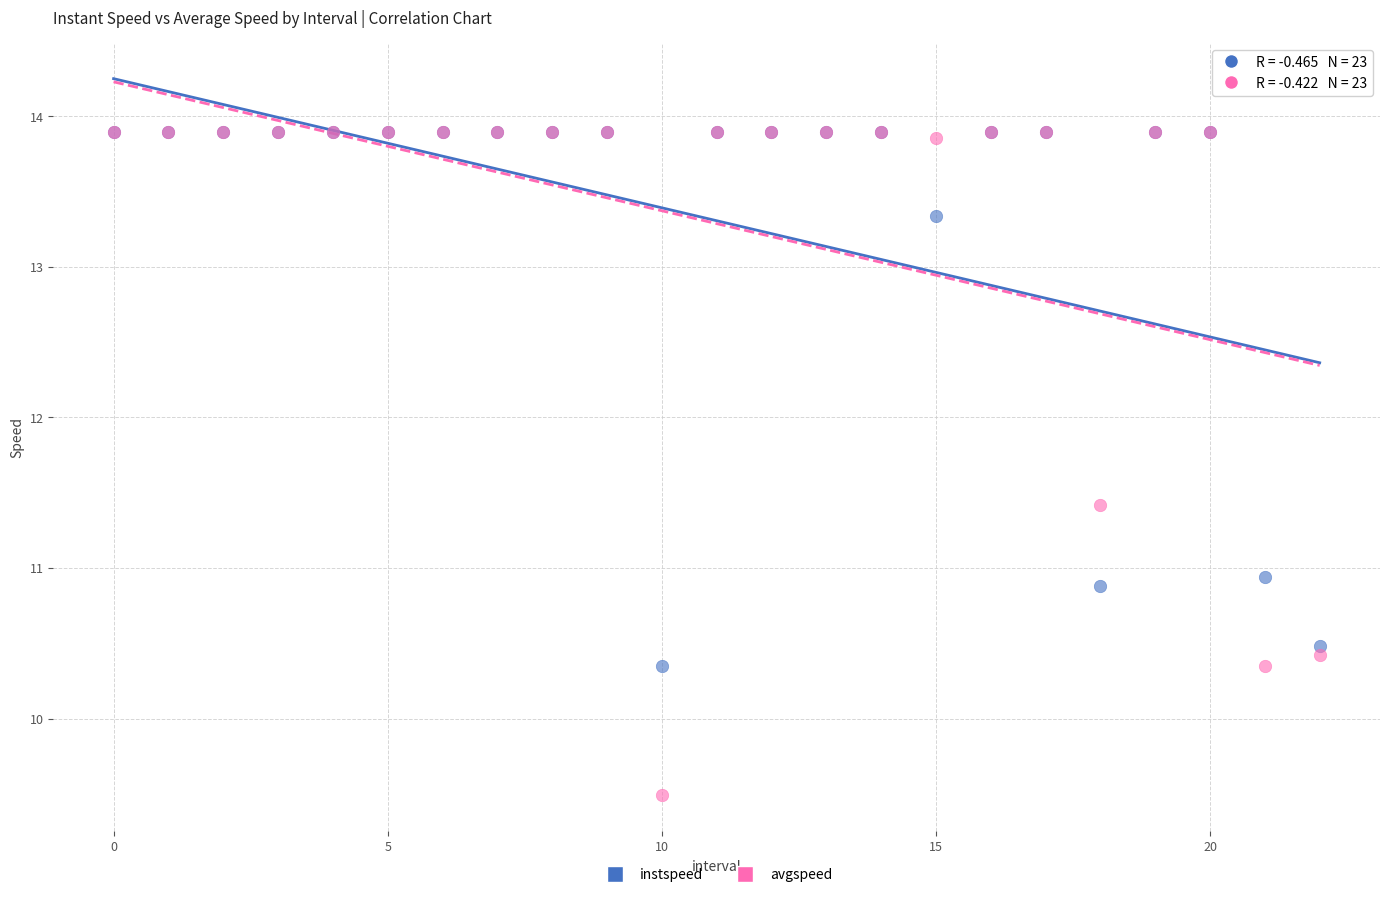

In the instspeed series, what Y value is closest to 12?

10.9